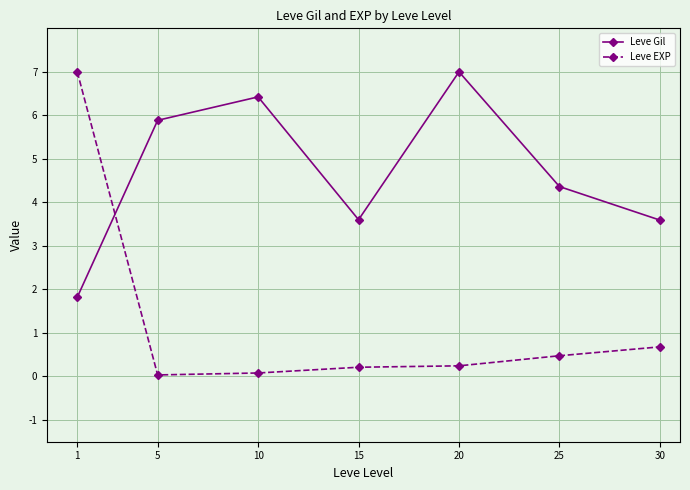

Is it true that Leve Gil equals 8.1 at 5?

False